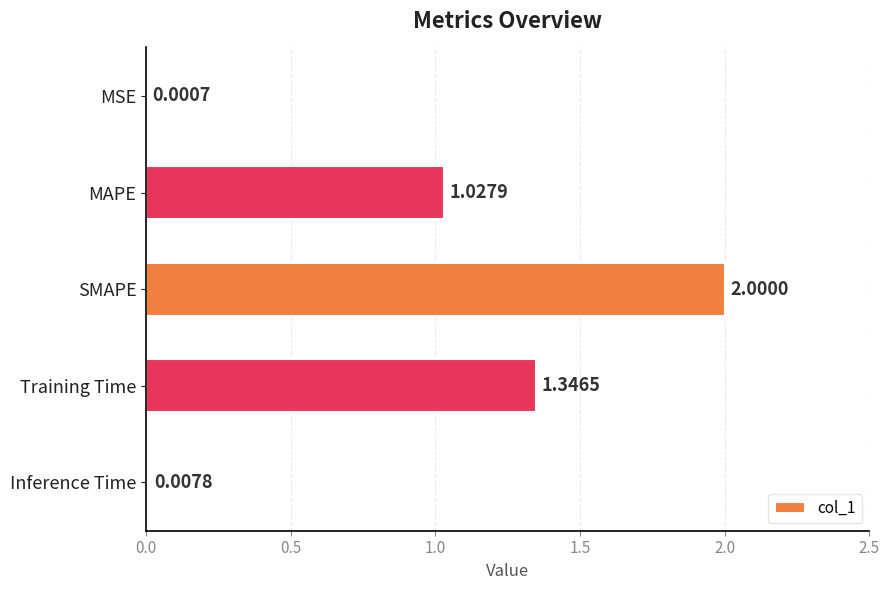

Which has a higher value, MSE or SMAPE?

SMAPE